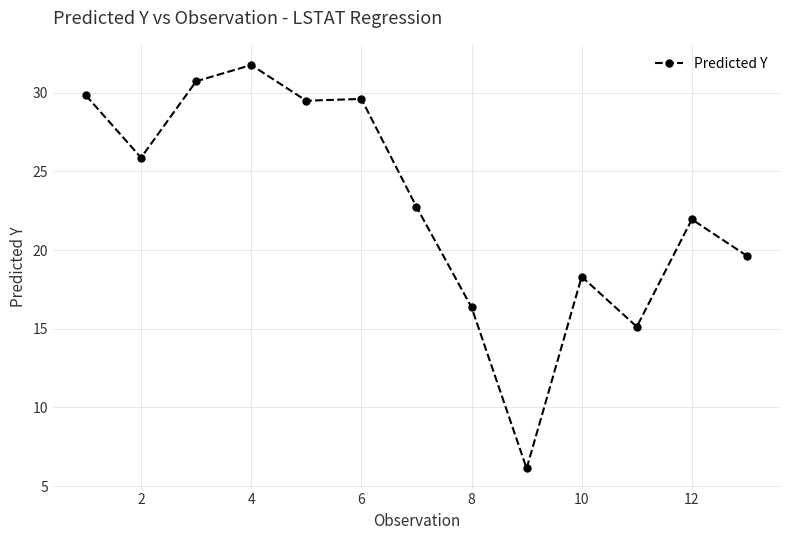

What is the difference between the second highest and minimum values?

24.6